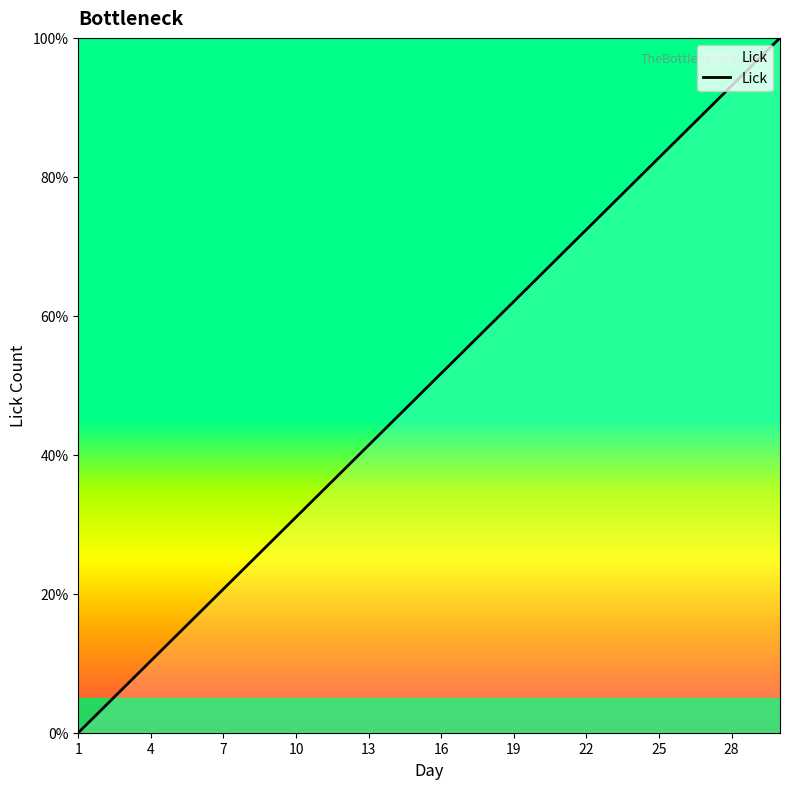

Does the chart have visible grid lines?

No